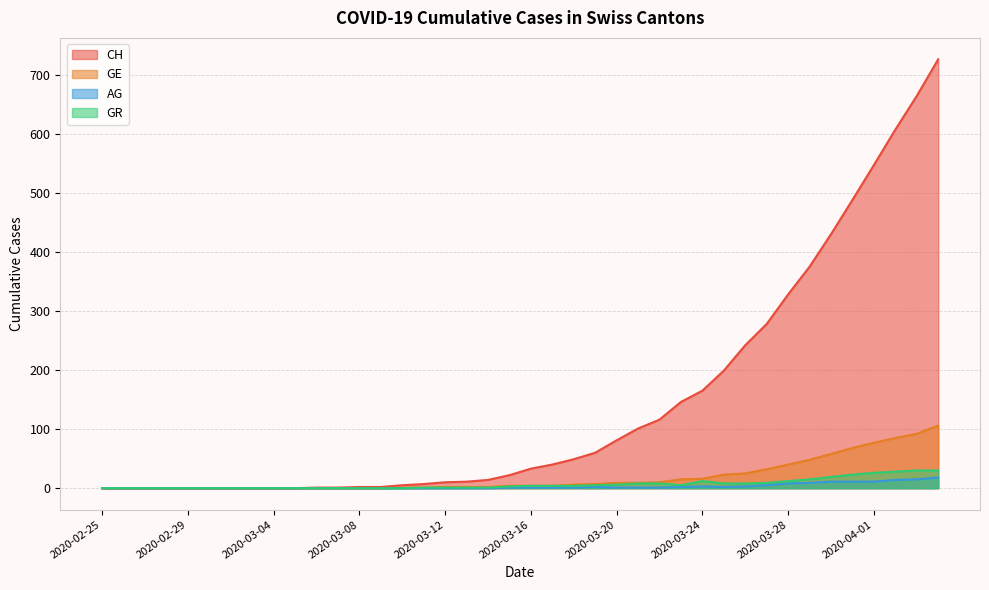

At 2020-03-29, list the series in order from largest to smallest.

CH, GE, GR, AG